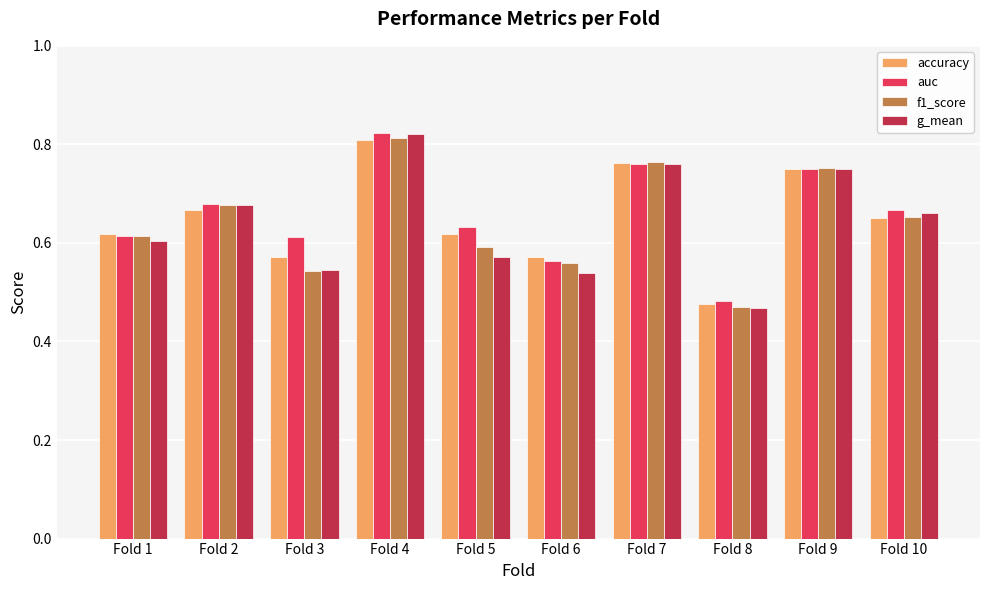

The accuracy series shows 1.0 at Fold 1. True or false?

False